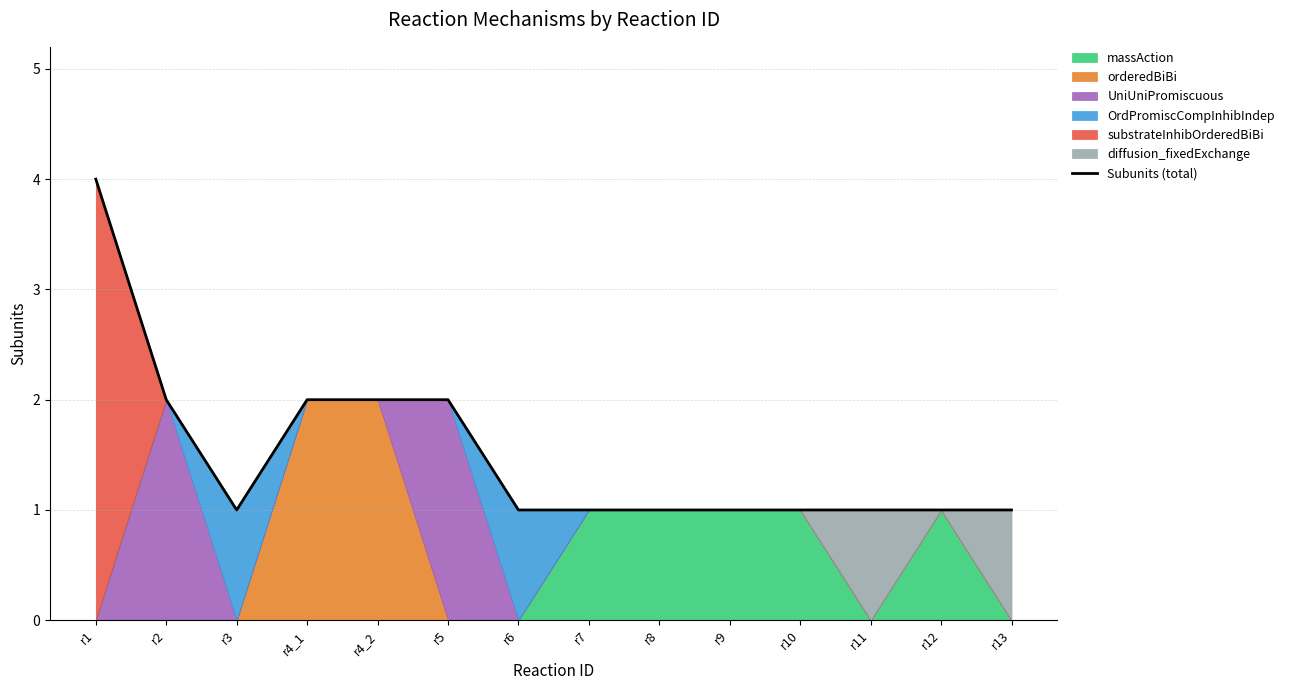

True or false: Subunits (total) has a value of 4 at r1.

True